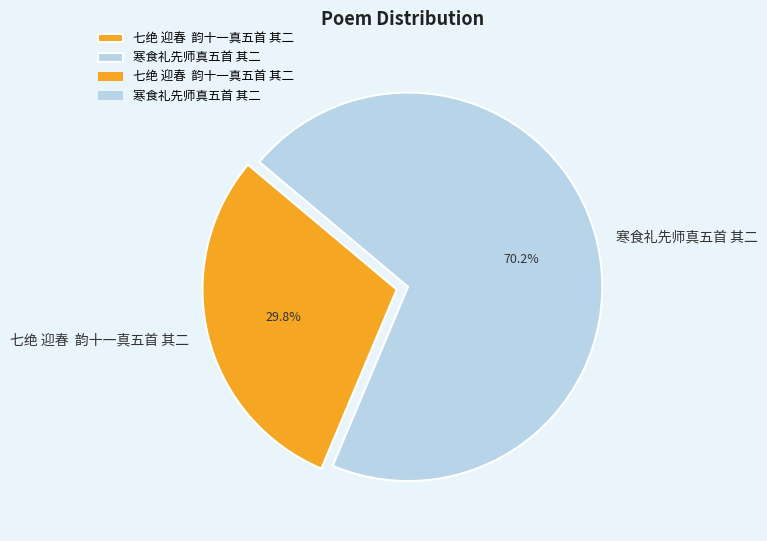

Between 七绝 迎春 韵十一真五首 其二 and 寒食礼先师真五首 其二, which is larger?

寒食礼先师真五首 其二